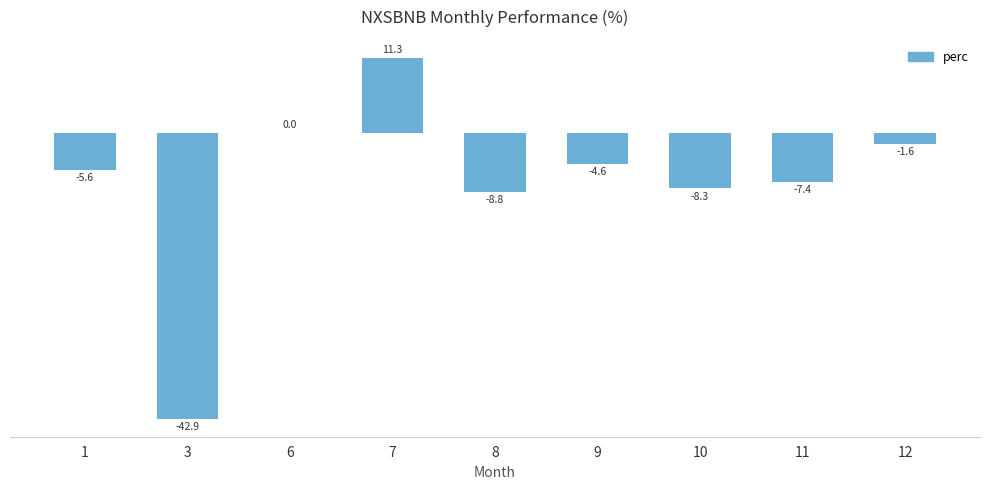

What is the difference between the values at 9 and 1?

1.0